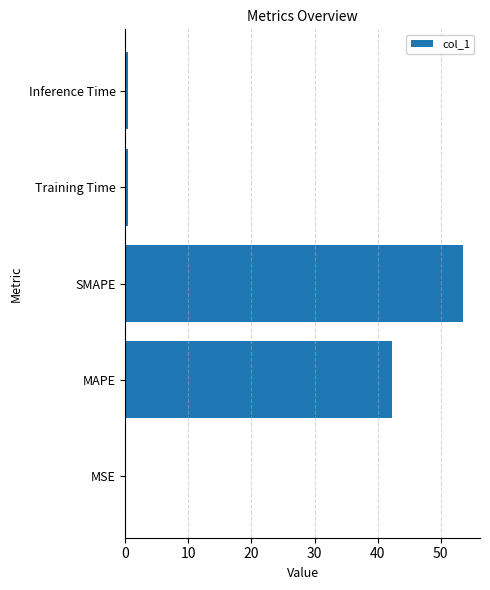

At which category does the chart reach its peak across all series?

SMAPE